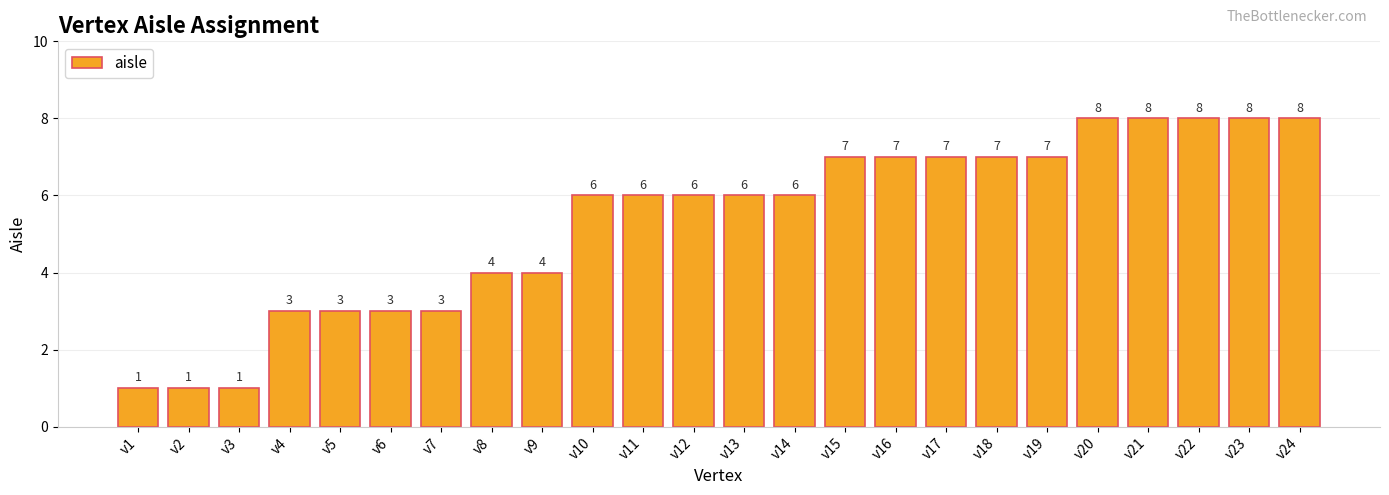

How many data points are less than 6?

9